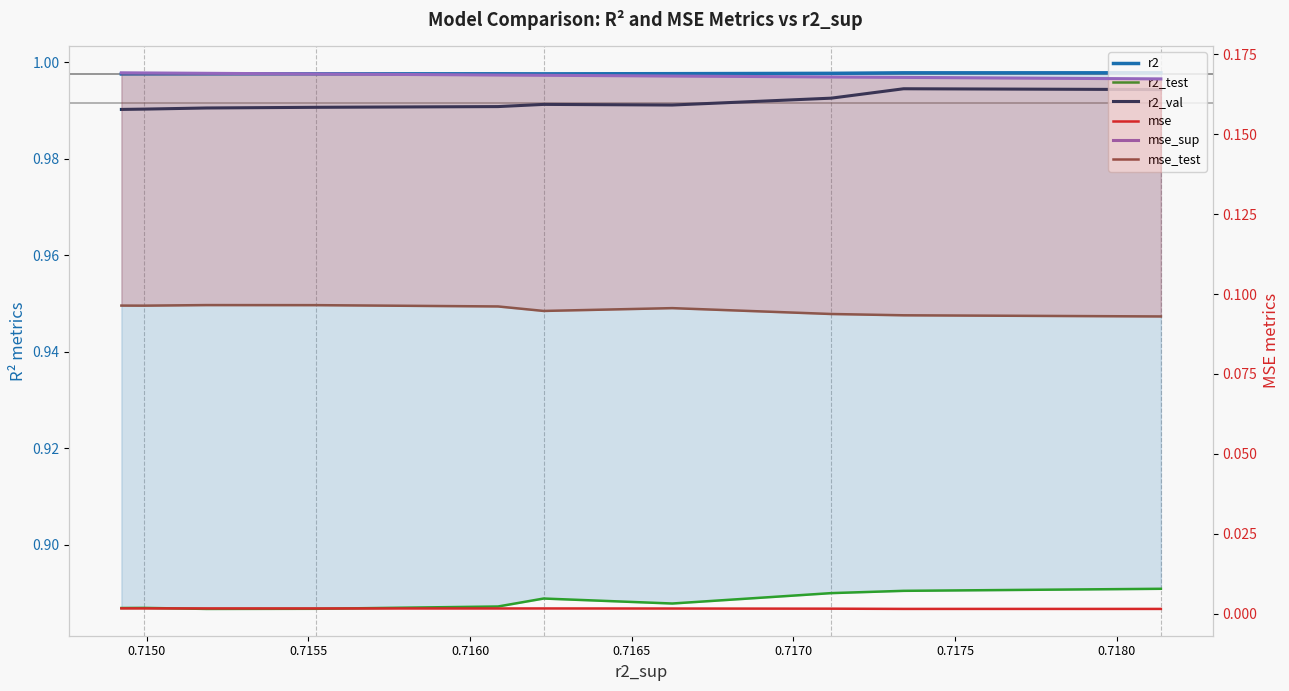

Is the value of r2 at 0.7180 greater than the value of r2_test at 0.7150?

Yes